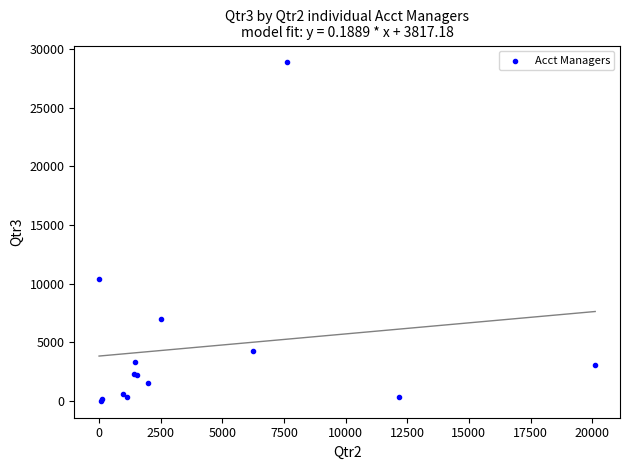

What Y value in the scatter plot is closest to 14433?

10373.6